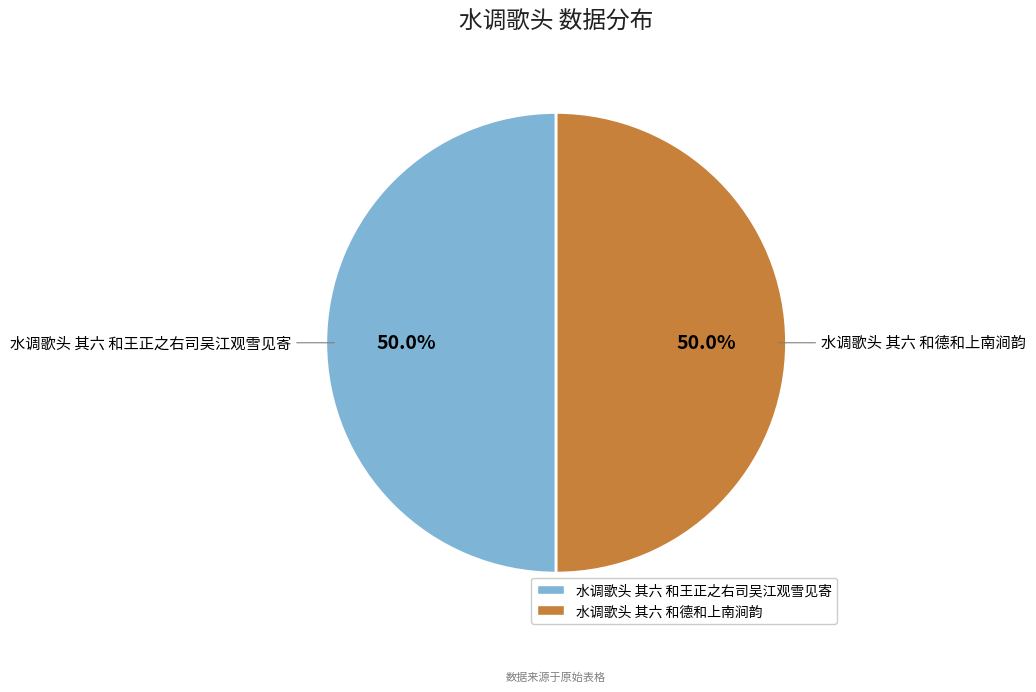

To the nearest percent, what portion does 水调歌头 其六 和王正之右司吴江观雪见寄 represent?

50%